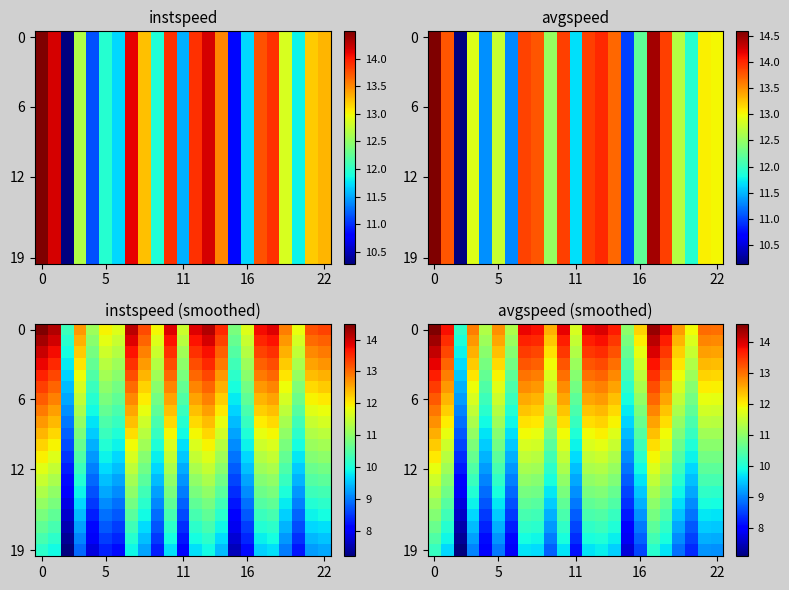

How many categories are shown in the chart?

23